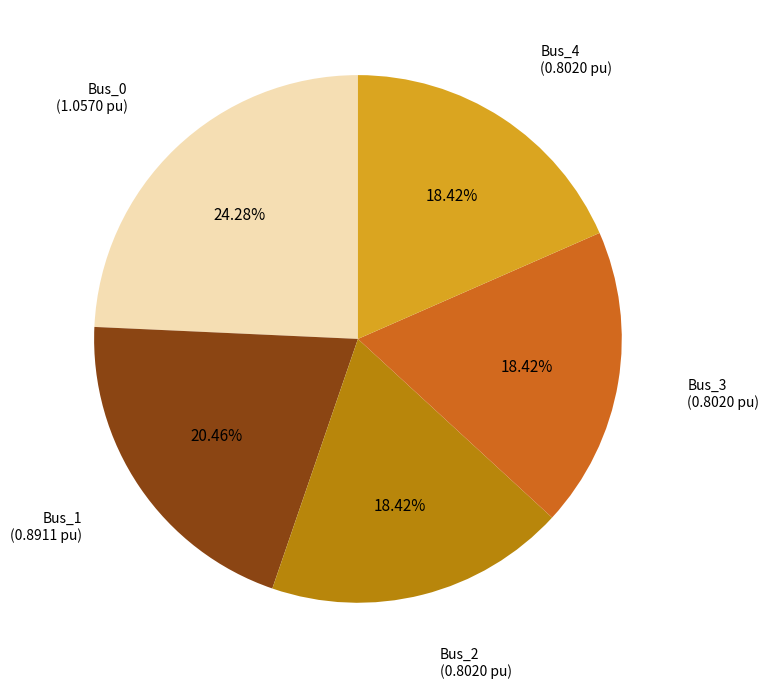

The Bus_4 slice represents 9% of the pie. True or false?

False